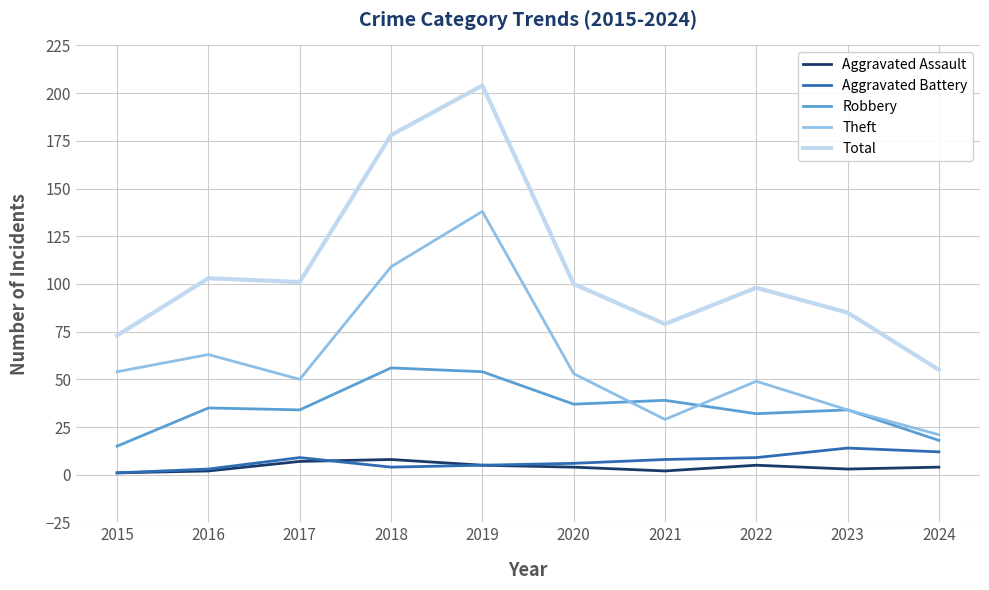

Where is the first local maximum for Theft?

2016